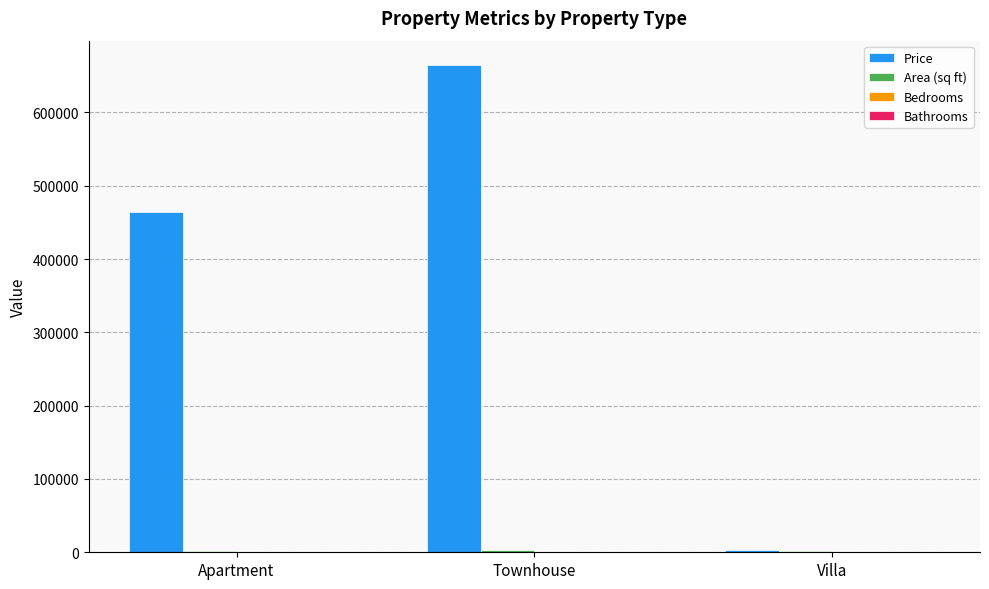

What is the highest value of the Price series?

664559